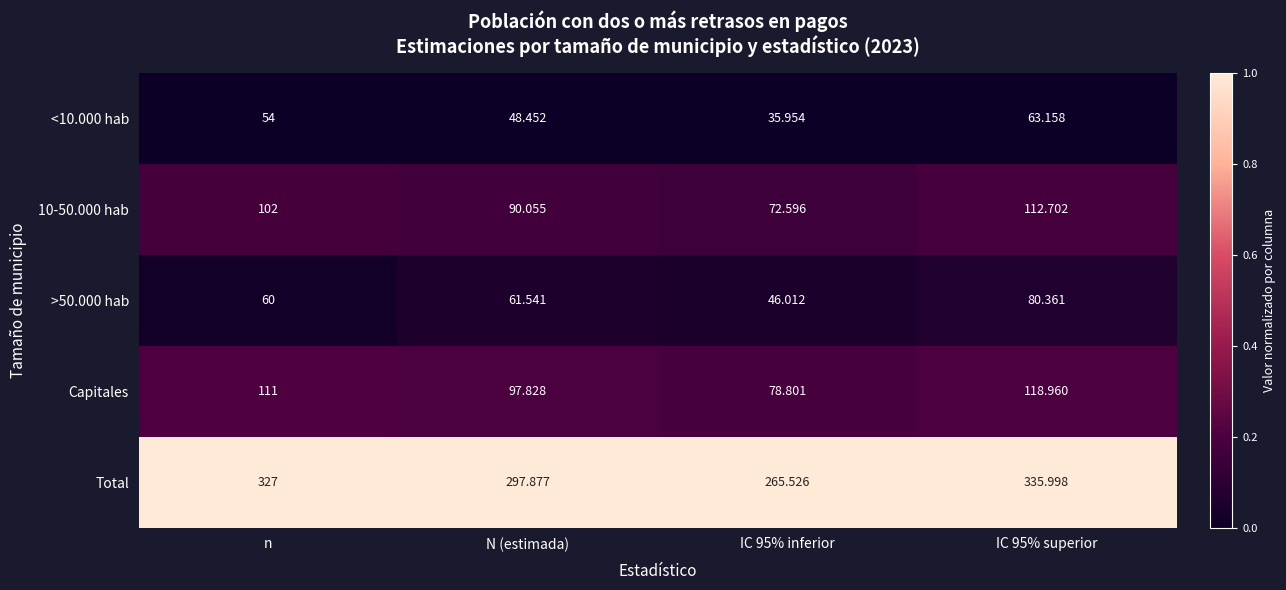

At which label does >50.000 hab first exceed 61?

N (estimada)